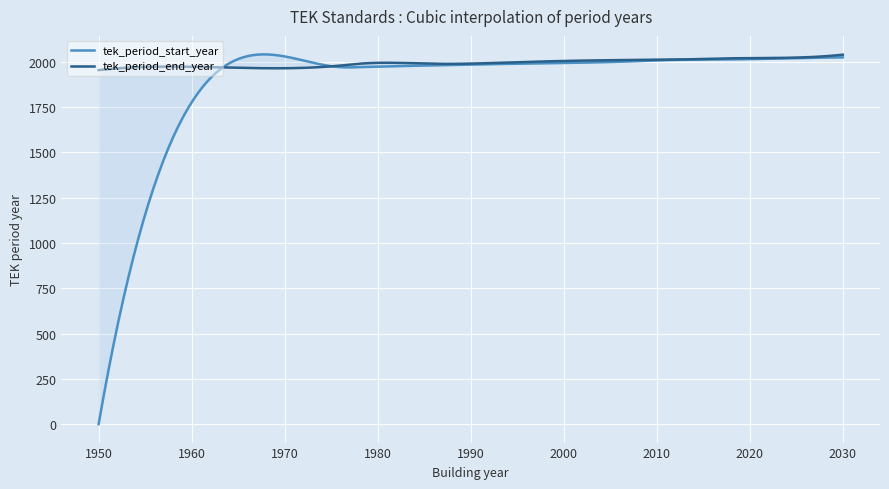

Which series has the largest total across all categories?

tek_period_end_year